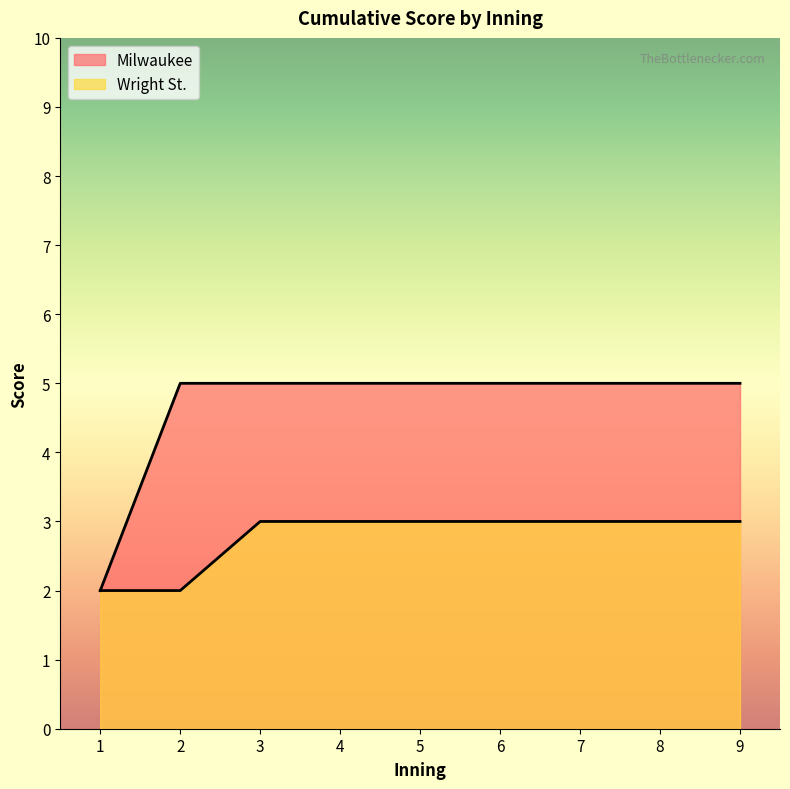

Reading left to right, what are all the values shown in this chart?

Milwaukee: 1=2	2=5	3=5	4=5	5=5	6=5	7=5	8=5	9=5
Wright St.: 1=2	2=2	3=3	4=3	5=3	6=3	7=3	8=3	9=3